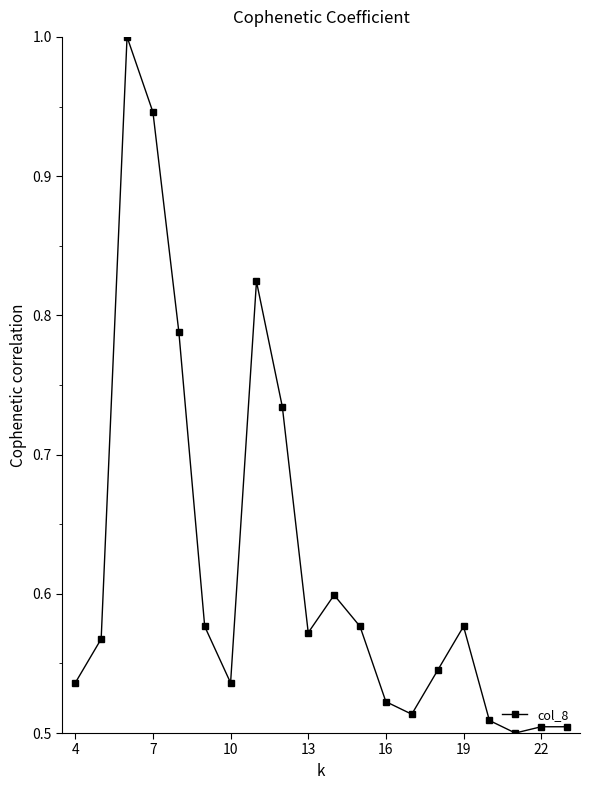

True or false: there are more than 0 points higher than both neighbors.

True